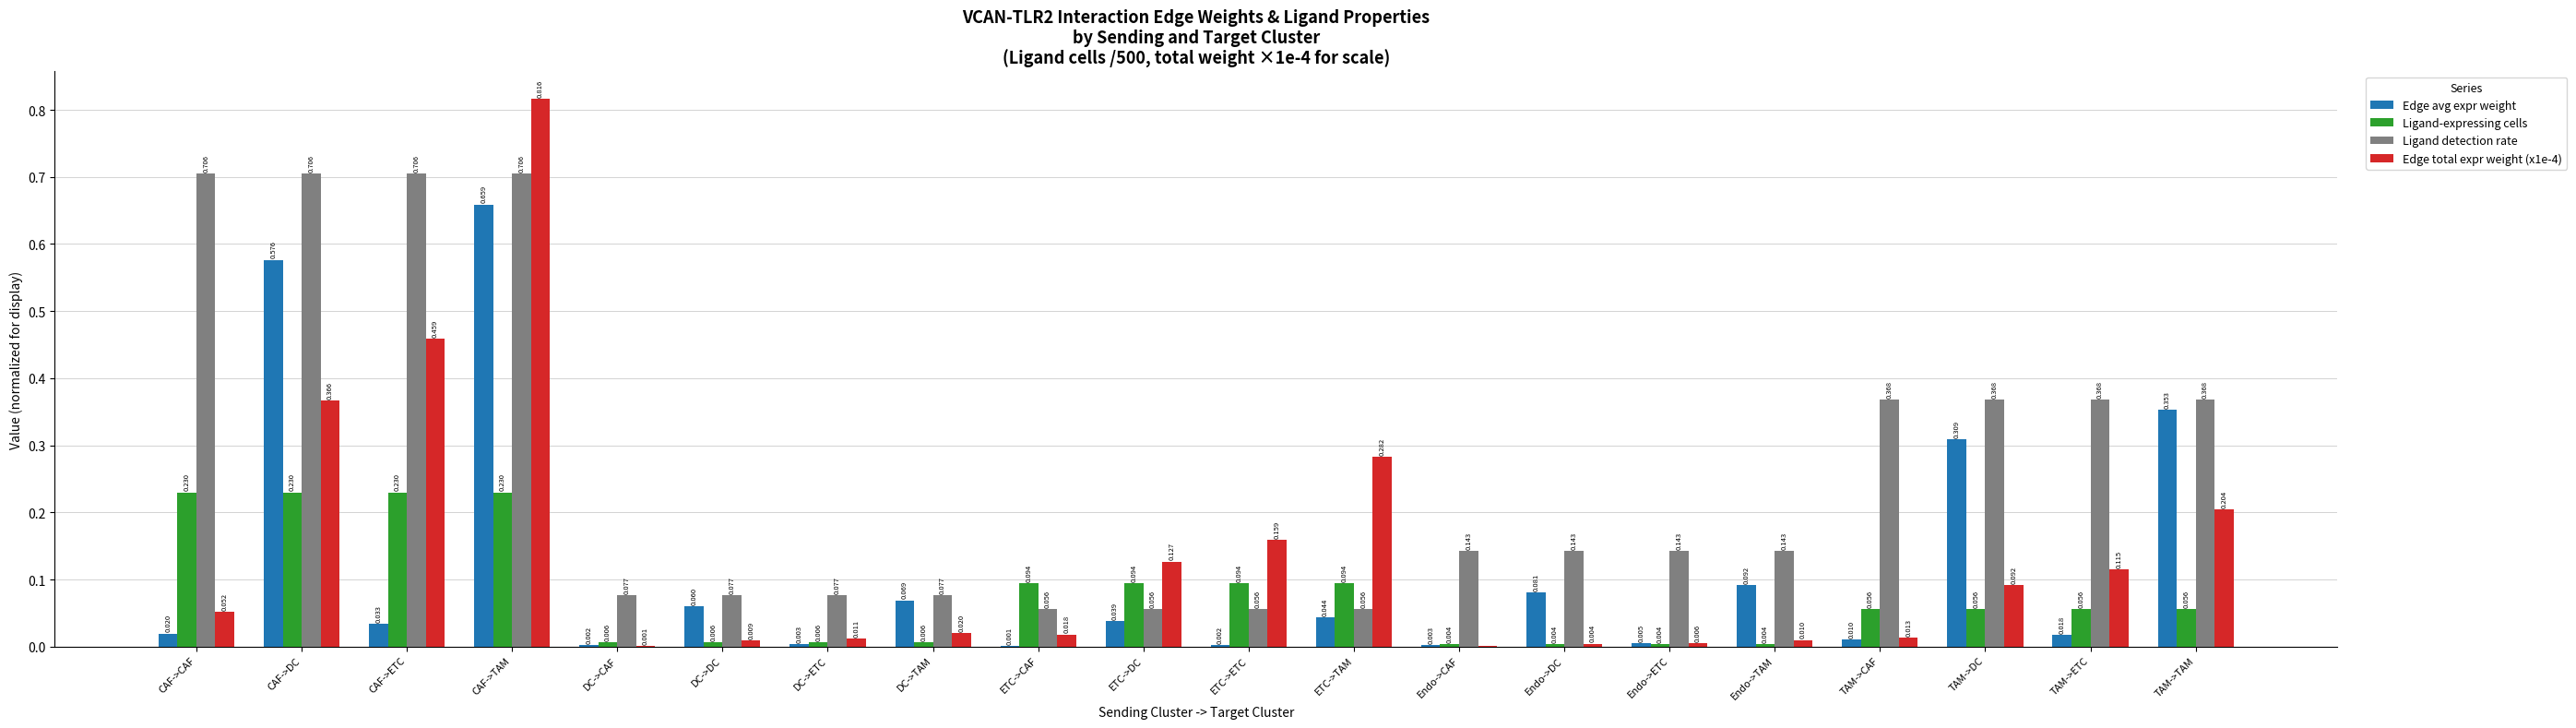

How many categories are shown in the chart?

20